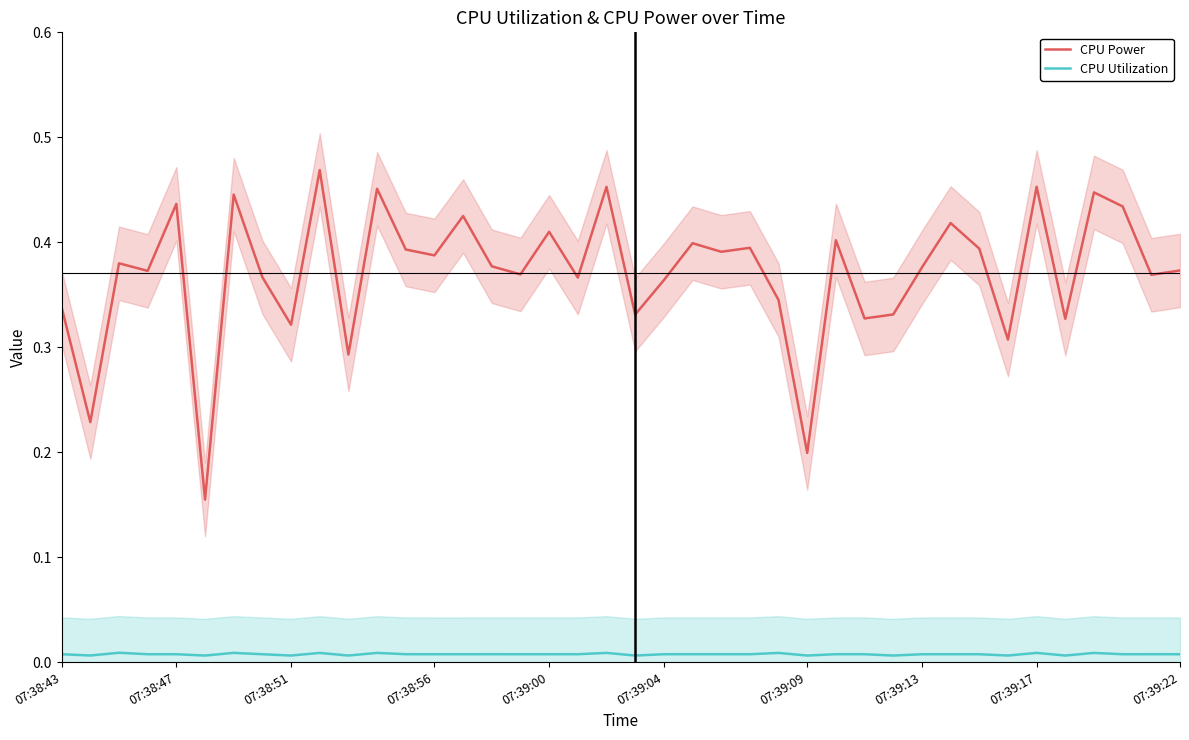

True or false: CPU Utilization and CPU Power intersect in this chart.

False